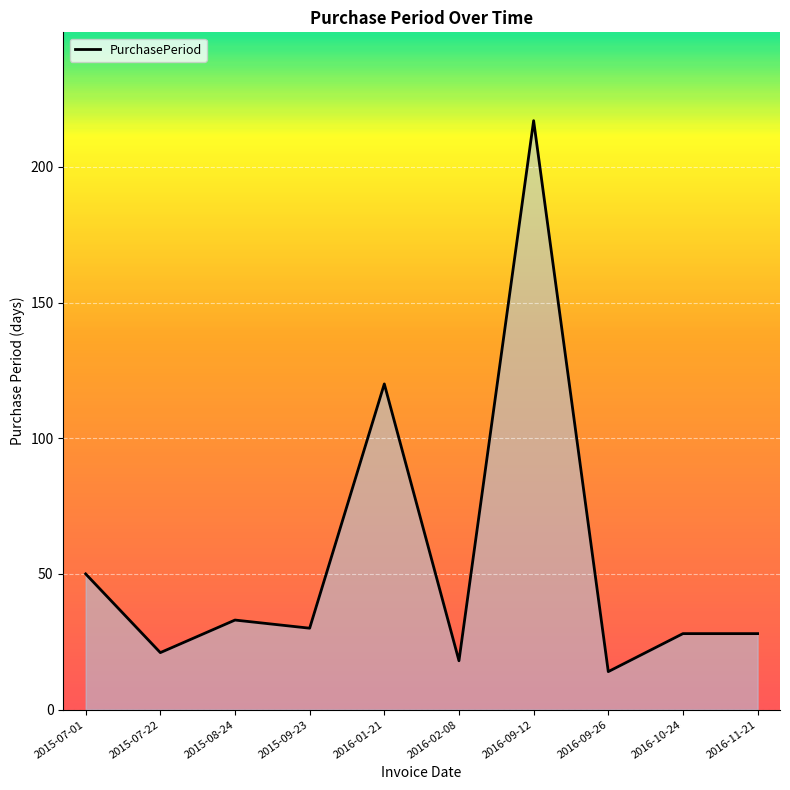

What is the difference between the values at 2016-10-24 and 2016-09-26?

14